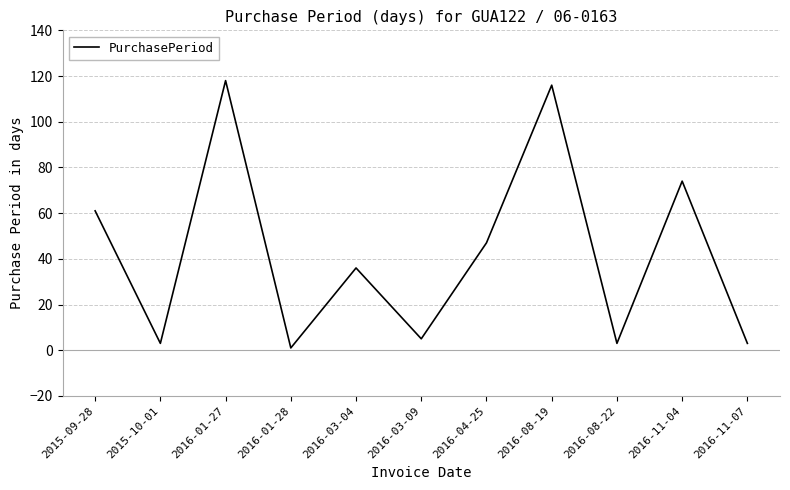

What is the average value?

42